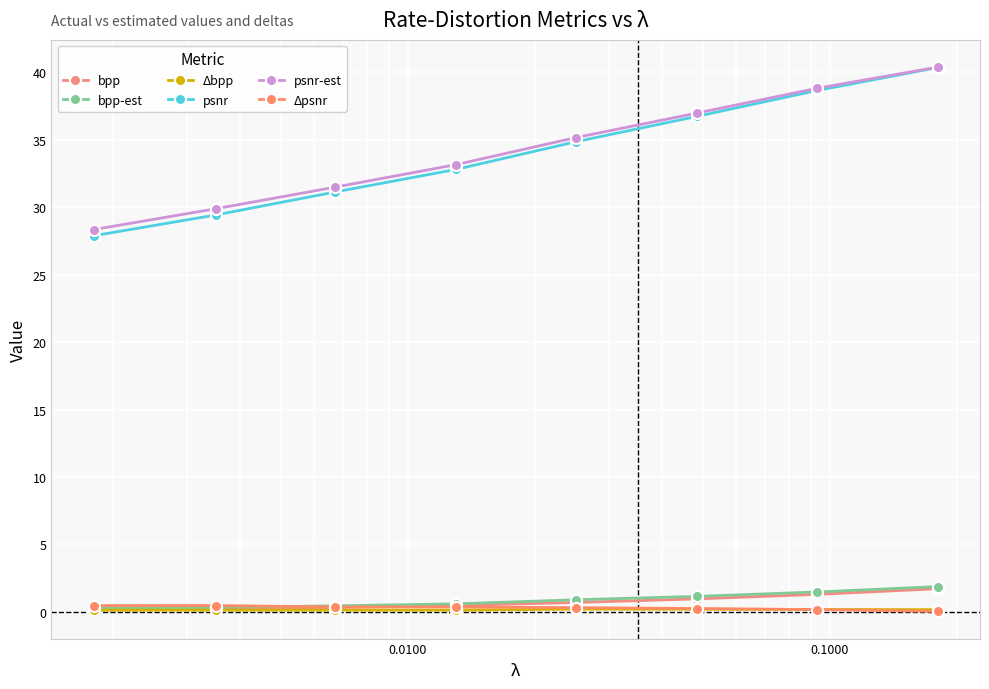

True or false: psnr-est has more than 2 points higher than both neighbors.

False